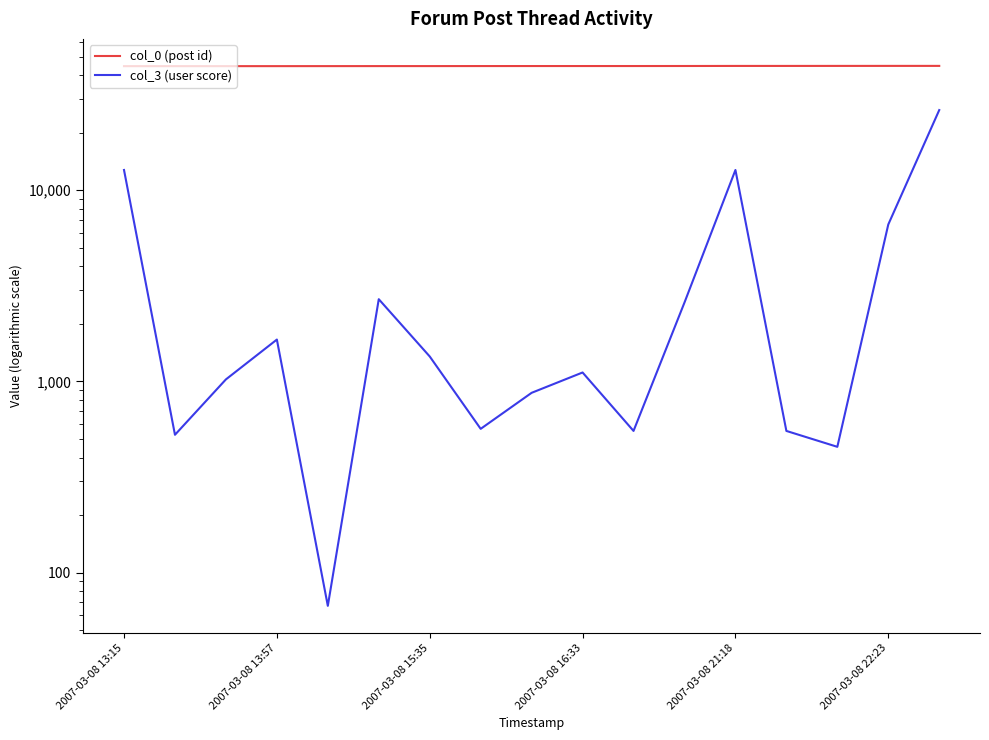

Is this an area chart (filled region under the line)?

No